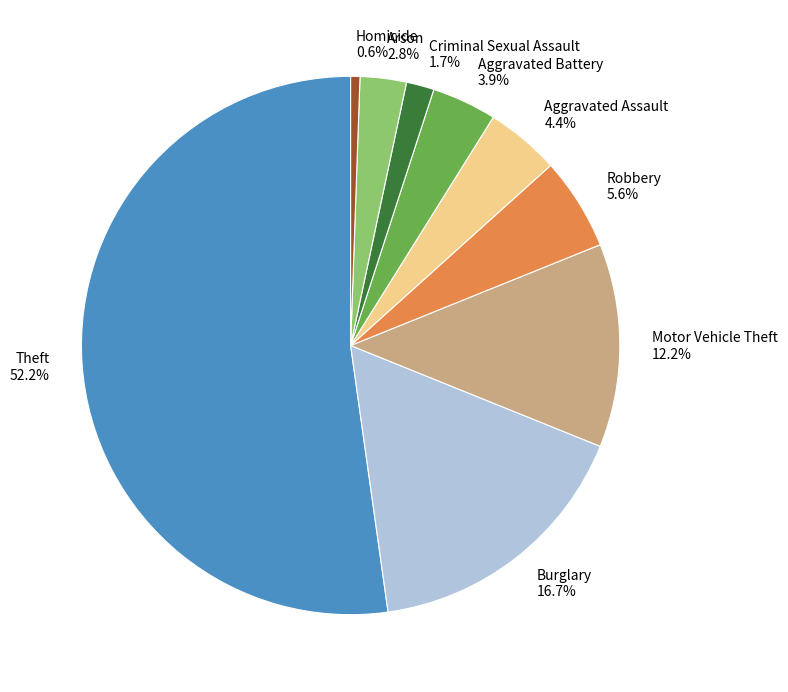

Does Burglary represent more than half of the total?

No